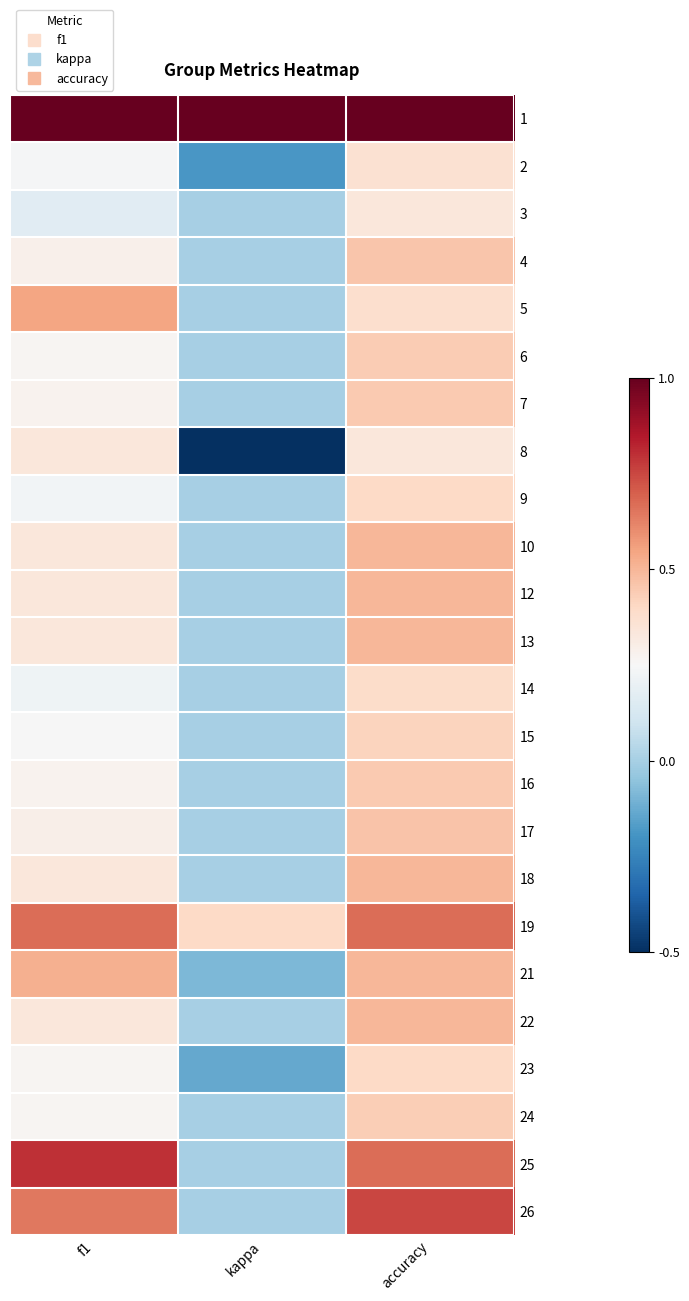

What is the maximum value shown in the chart?

1.0